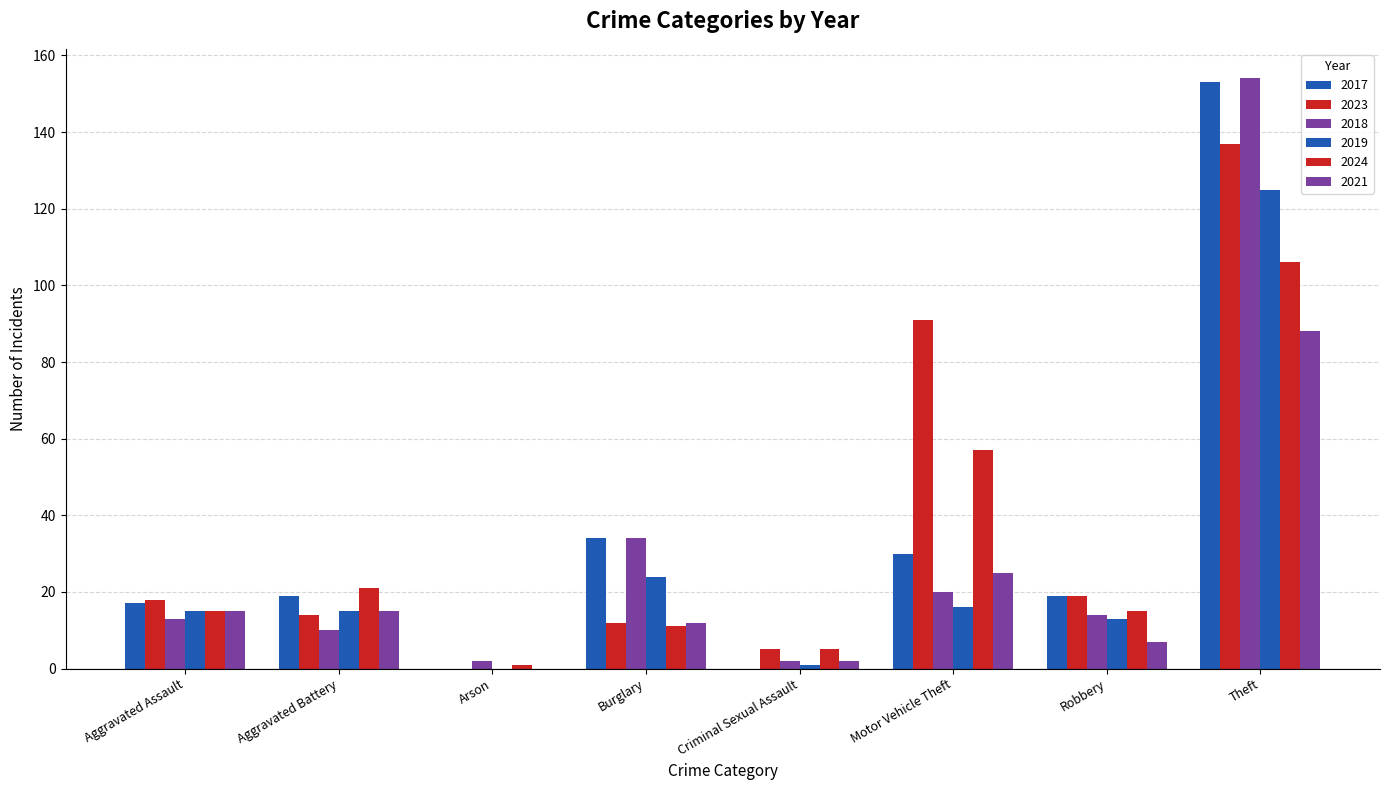

Between Motor Vehicle Theft and Aggravated Battery, which is larger?

Motor Vehicle Theft